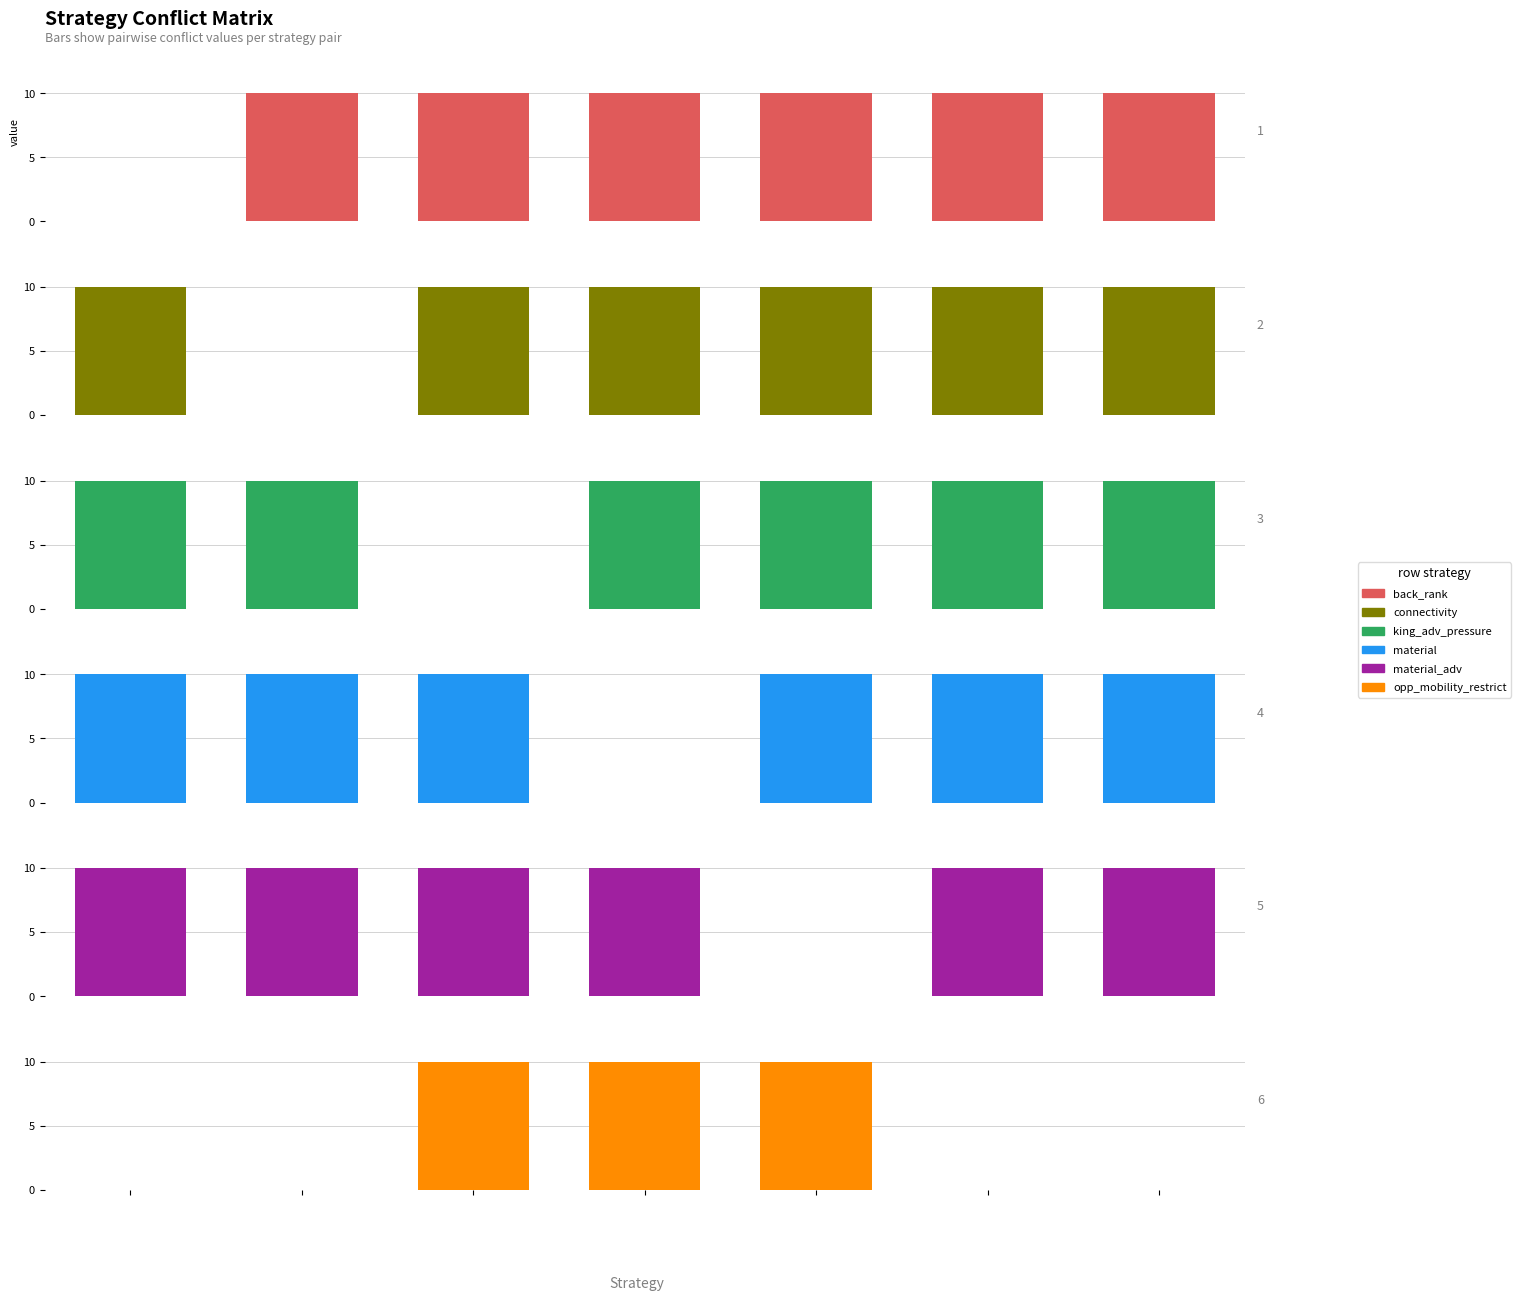

How many data points in back_rank are less than 10?

1